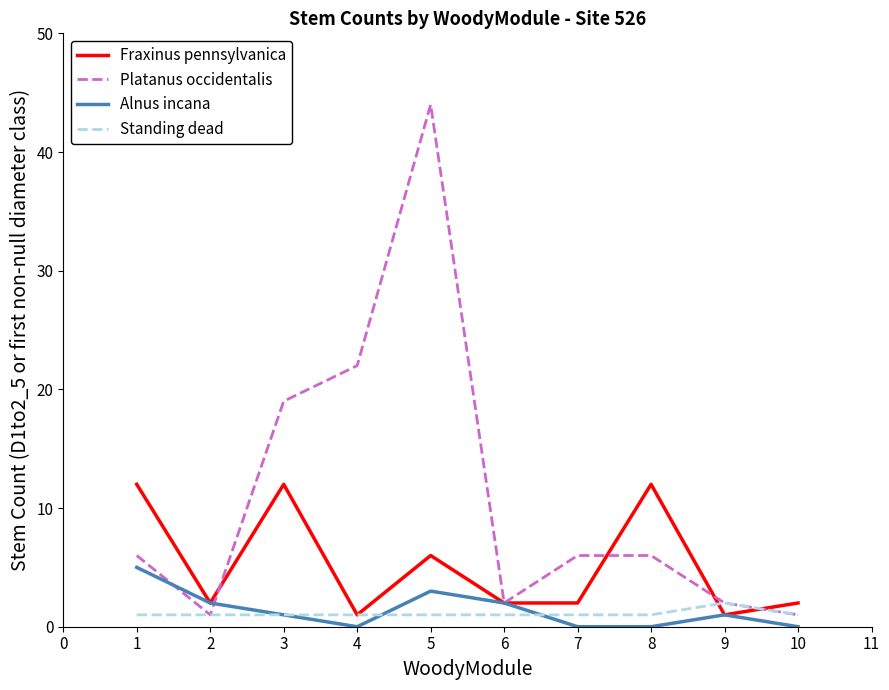

The Fraxinus pennsylvanica series shows 2 at 8. True or false?

False